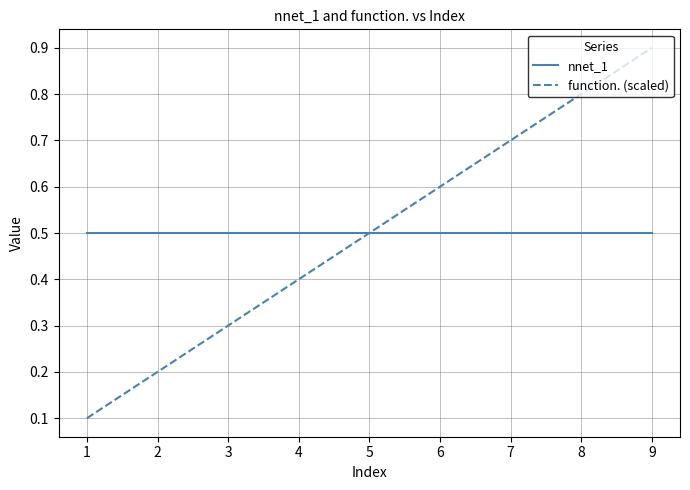

Does the chart display data point markers on the line(s)?

No